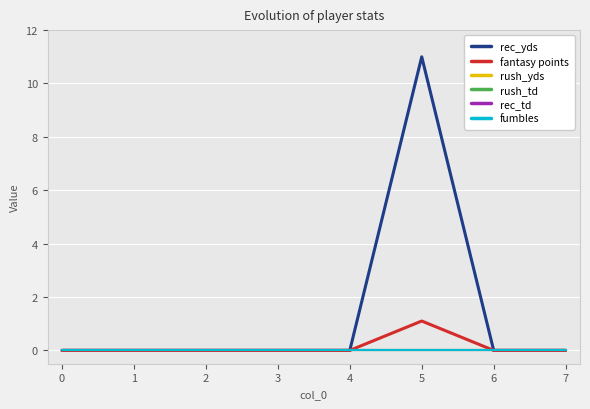

Is this an area chart (filled region under the line)?

No